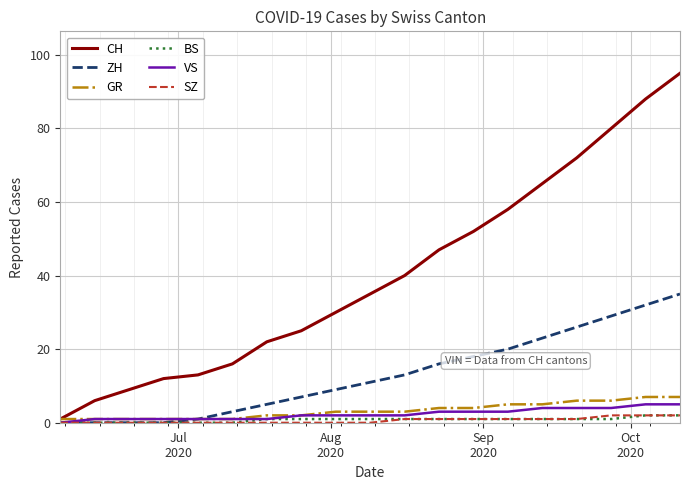

What is the highest value of the CH series?

95